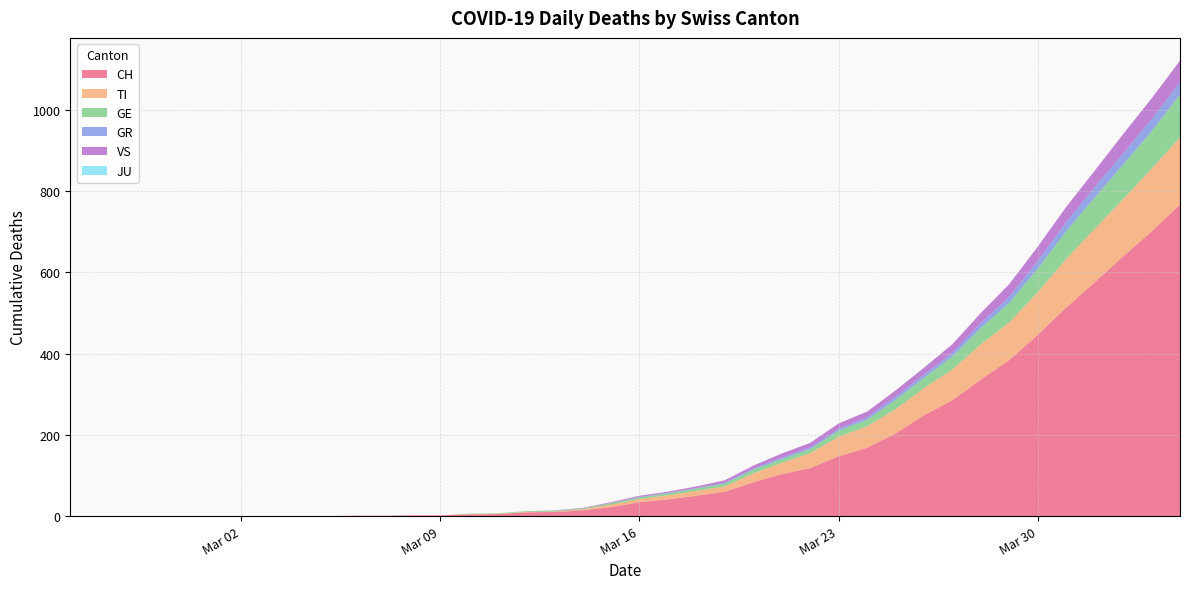

Reading left to right, list all the values displayed in this chart.

CH: 0	0	0	0	0	0	0	0	0	0	1	1	2	2	4	5	9	10	14	22	34	41	50	60	83	103	118	147	168	203	248	285	336	384	446	513	575	639	700	767
TI: 0	0	0	0	0	0	0	0	0	0	0	0	0	0	1	1	1	1	3	6	8	10	12	13	22	28	37	48	53	60	67	76	87	93	105	120	132	141	155	165
GE: 0	0	0	0	0	0	0	0	0	0	0	0	0	0	1	1	2	2	2	4	4	5	6	7	9	9	10	15	16	23	25	32	40	48	58	68	77	85	92	106
GR: 0	0	0	0	0	0	0	0	0	0	0	0	0	0	0	0	0	0	0	0	1	1	1	2	3	4	4	5	6	8	8	9	12	15	19	23	26	28	30	30
VS: 0	0	0	0	0	0	0	0	0	0	0	0	0	0	0	0	0	1	1	2	3	3	4	6	7	10	11	13	14	15	17	21	25	31	35	37	40	47	51	53
JU: 0	0	0	0	0	0	0	0	0	0	0	0	0	0	0	0	0	0	0	0	0	0	0	0	0	0	0	0	0	0	0	0	0	0	0	0	0	0	0	0